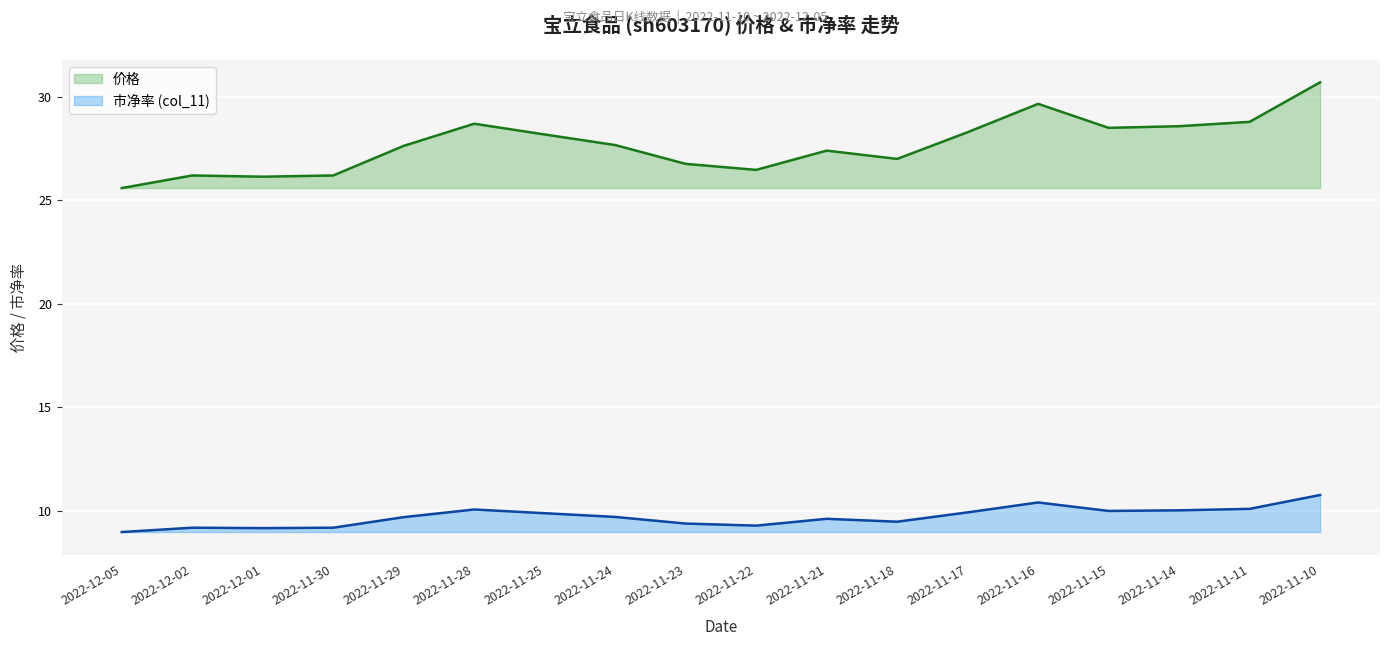

True or false: col_11 and 价格 cross at least once.

False